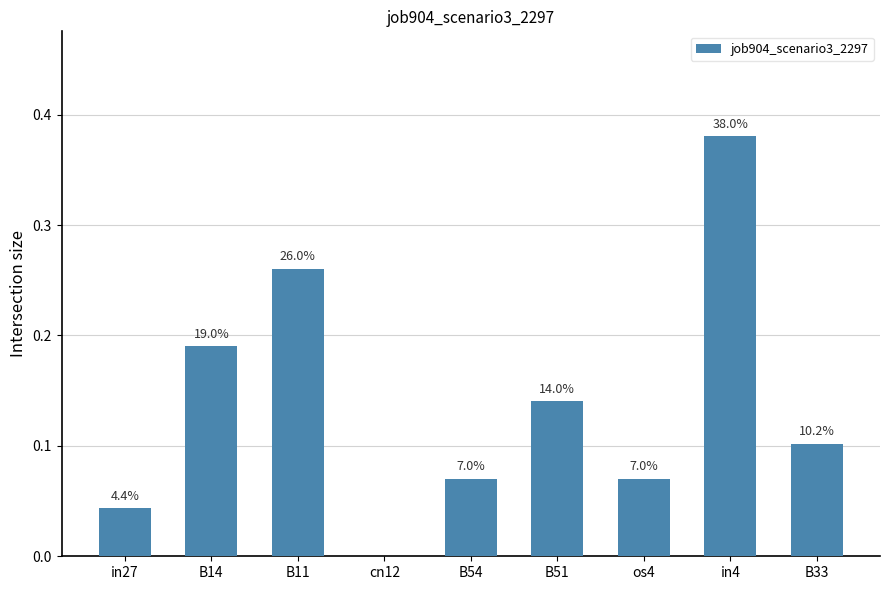

What is the sum of all values?

1.3